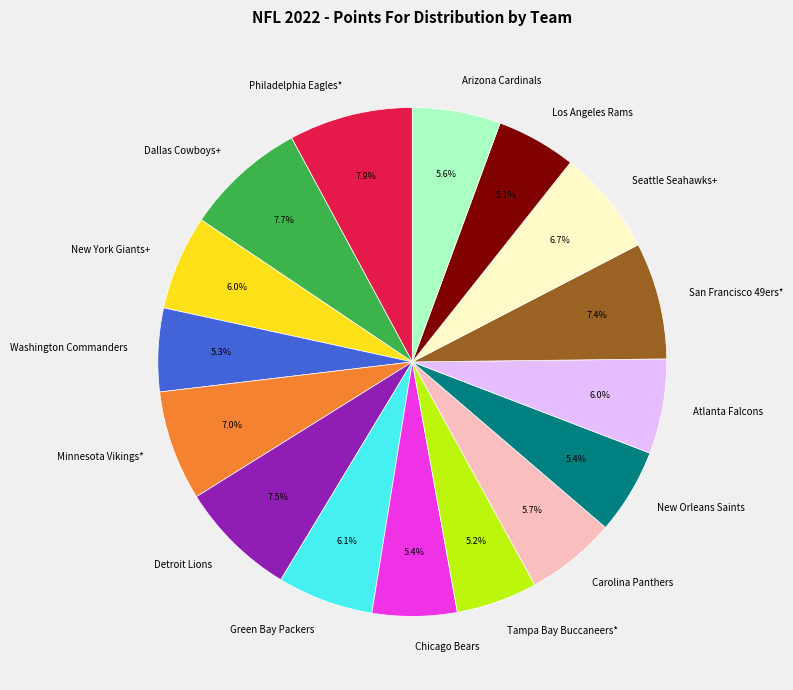

Is there any slice that represents more than half of the pie?

No